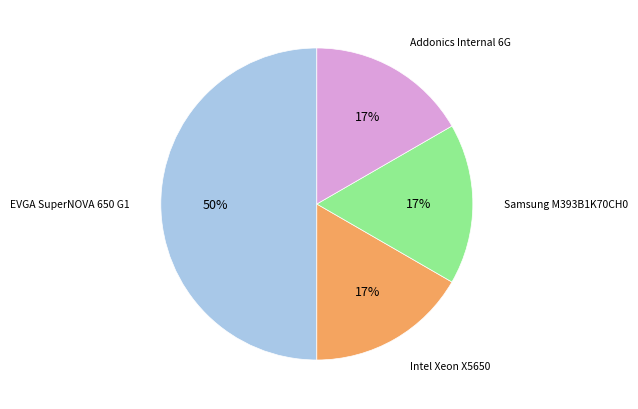

To the nearest percent, what is the difference between the largest and smallest slice percentages?

33%